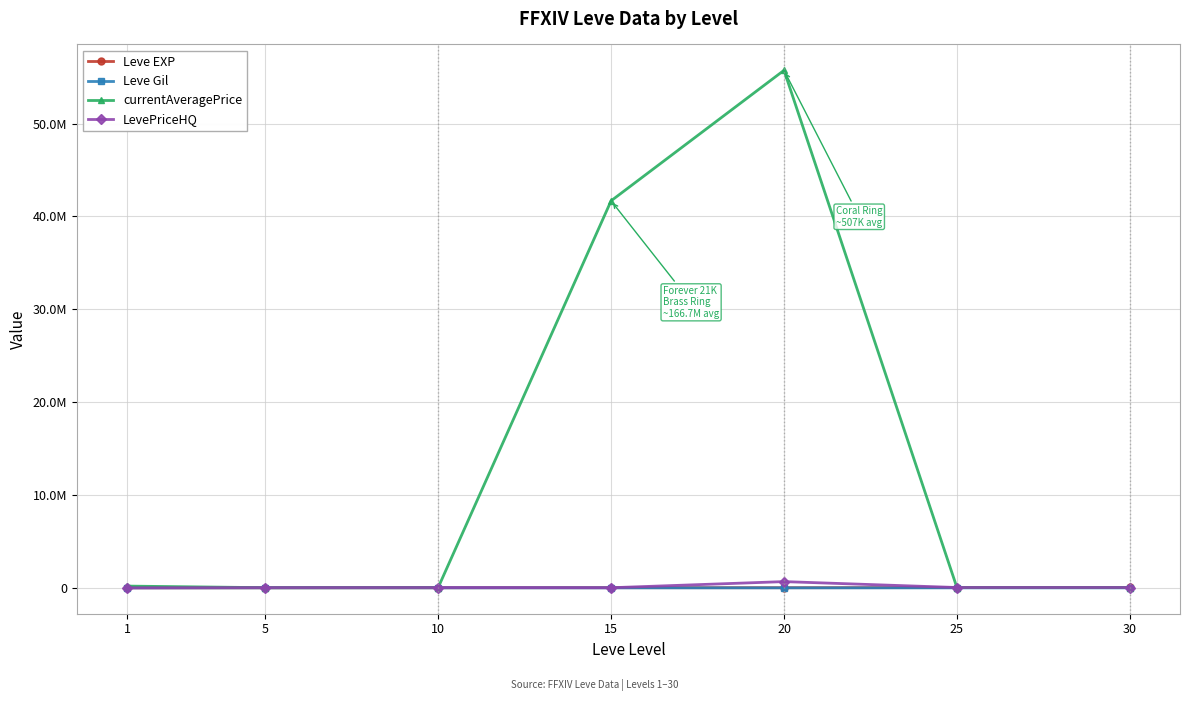

True or false: currentAveragePrice and LevePriceHQ cross at least once.

True